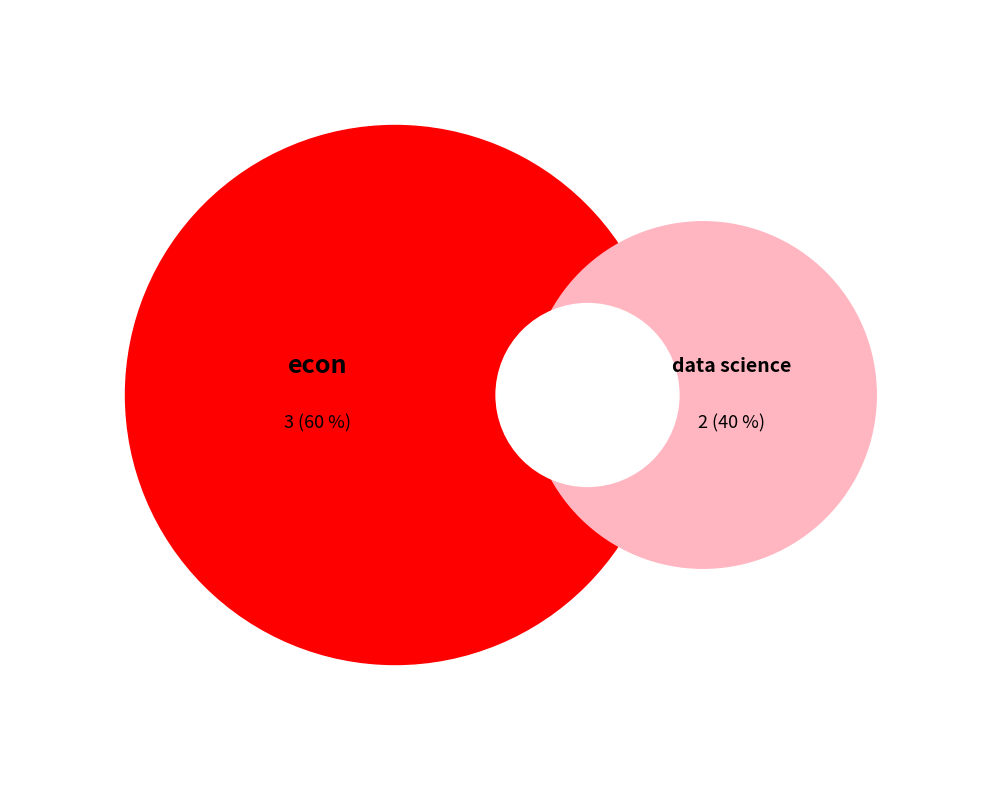

True or false: data science accounts for 50% of the total.

False